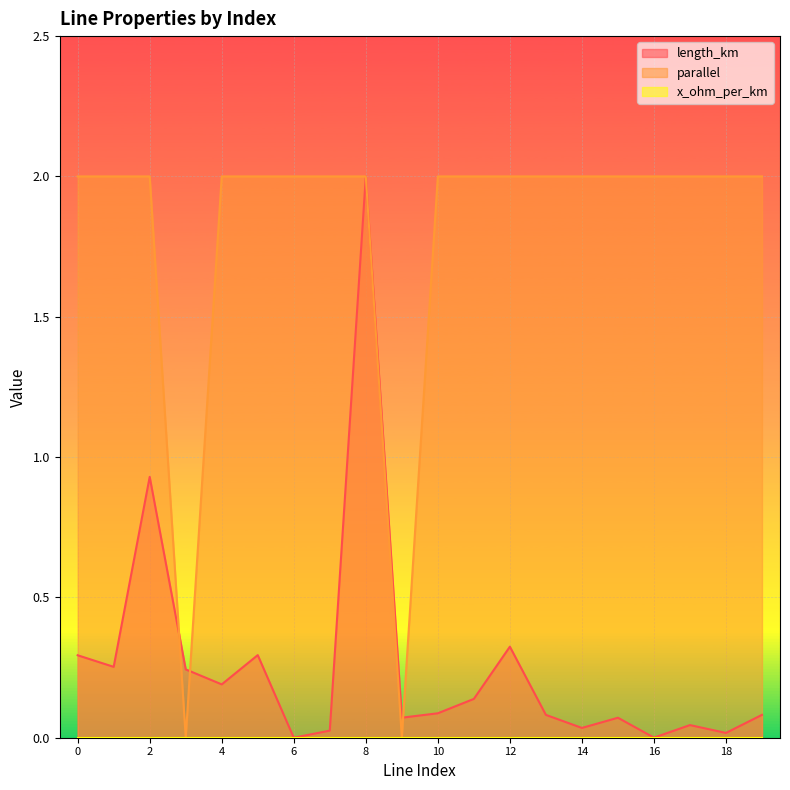

Is it true that length_km equals 0.0 at 17?

False